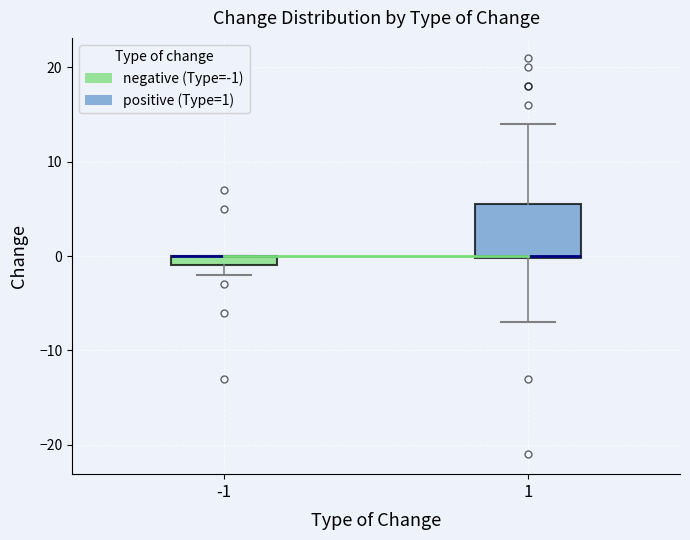

Comparing the boxes themselves (not the whiskers), which one is the tallest?

1